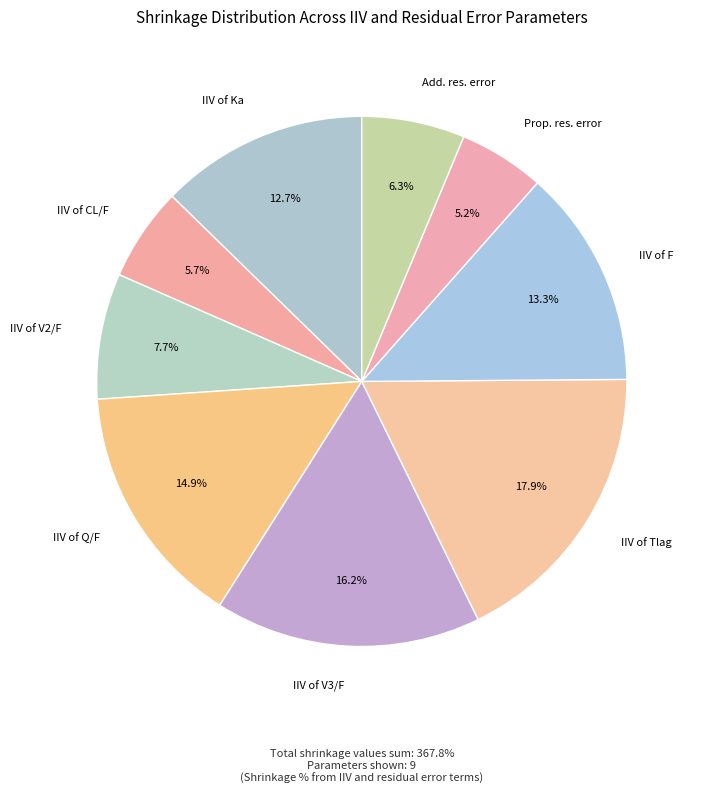

Does any single category account for the majority?

No